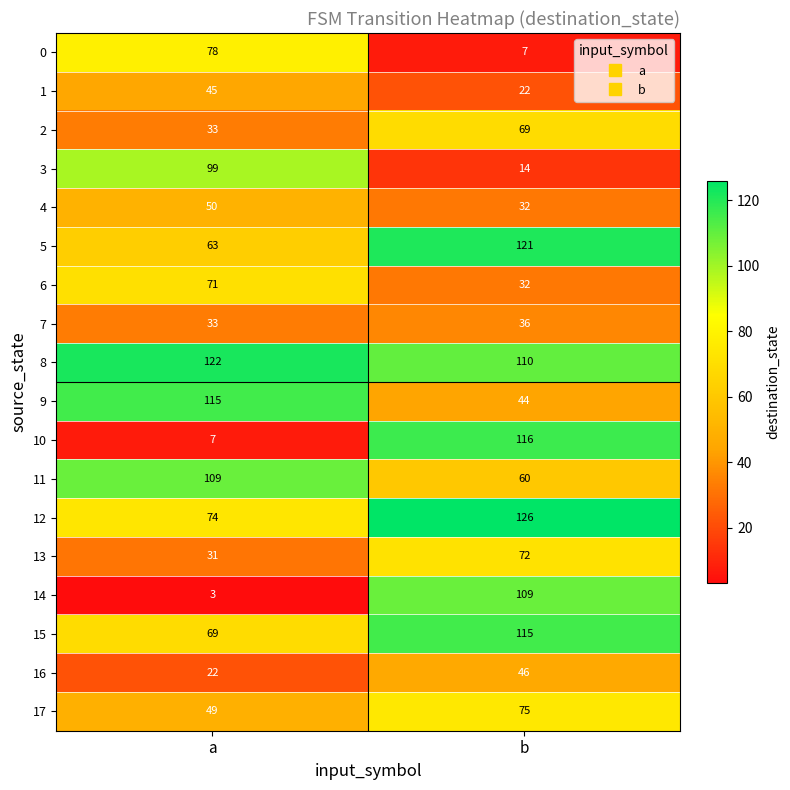

What is the difference between the highest and lowest values at a?

119